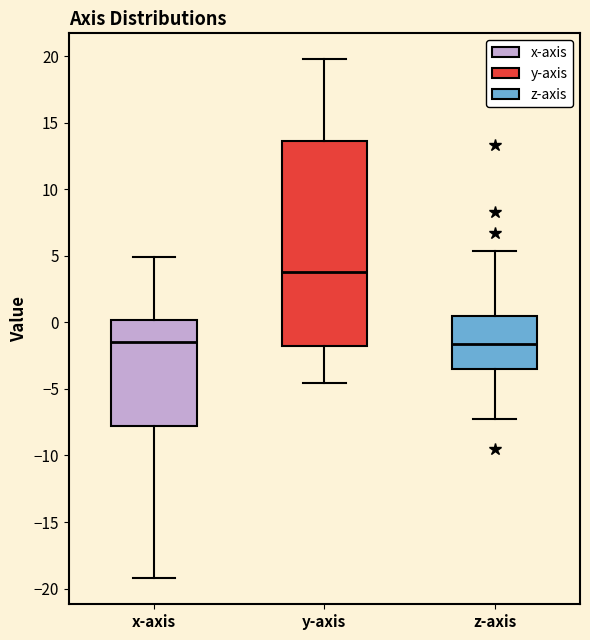

Which box's median line is the highest?

y-axis